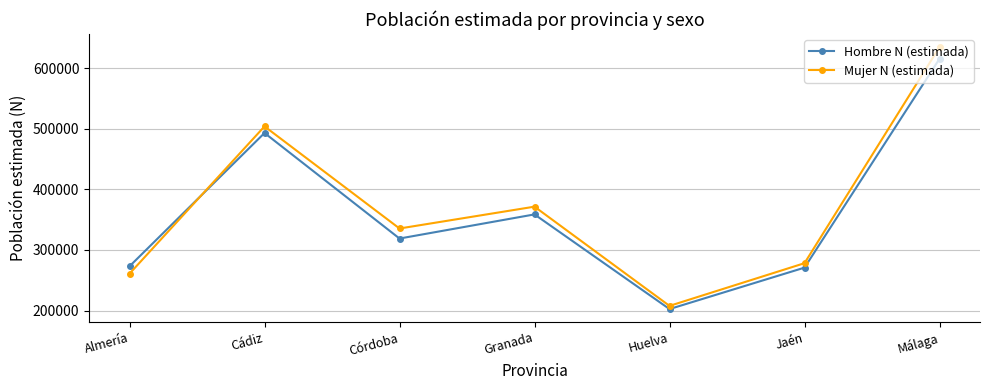

What is the minimum value for Mujer N (estimada)?

207668